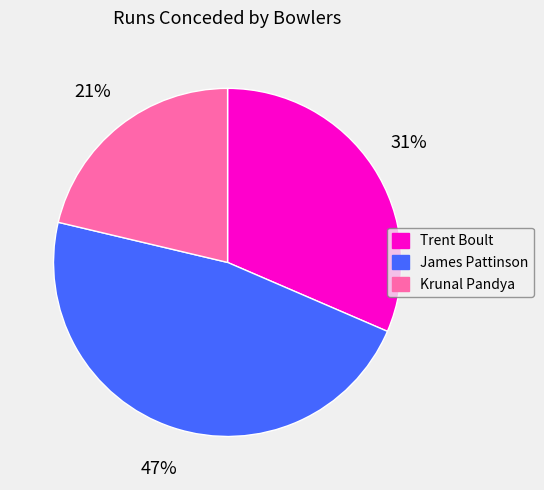

Is the sum of Trent Boult and Krunal Pandya greater than half?

Yes